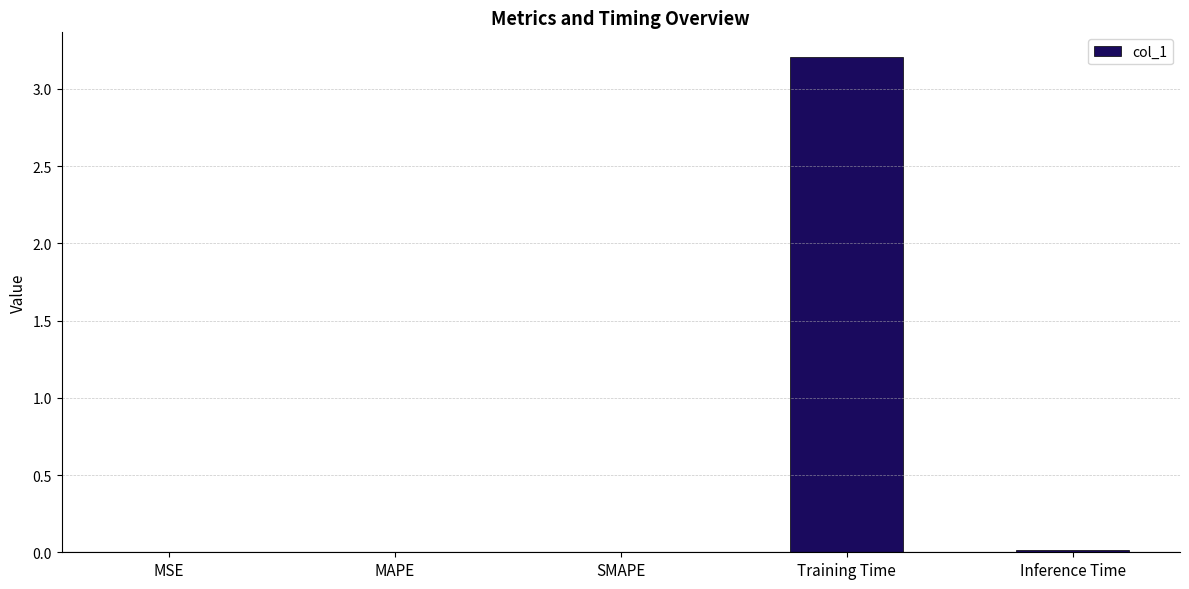

Is it true that the value at MSE is 0.0?

True